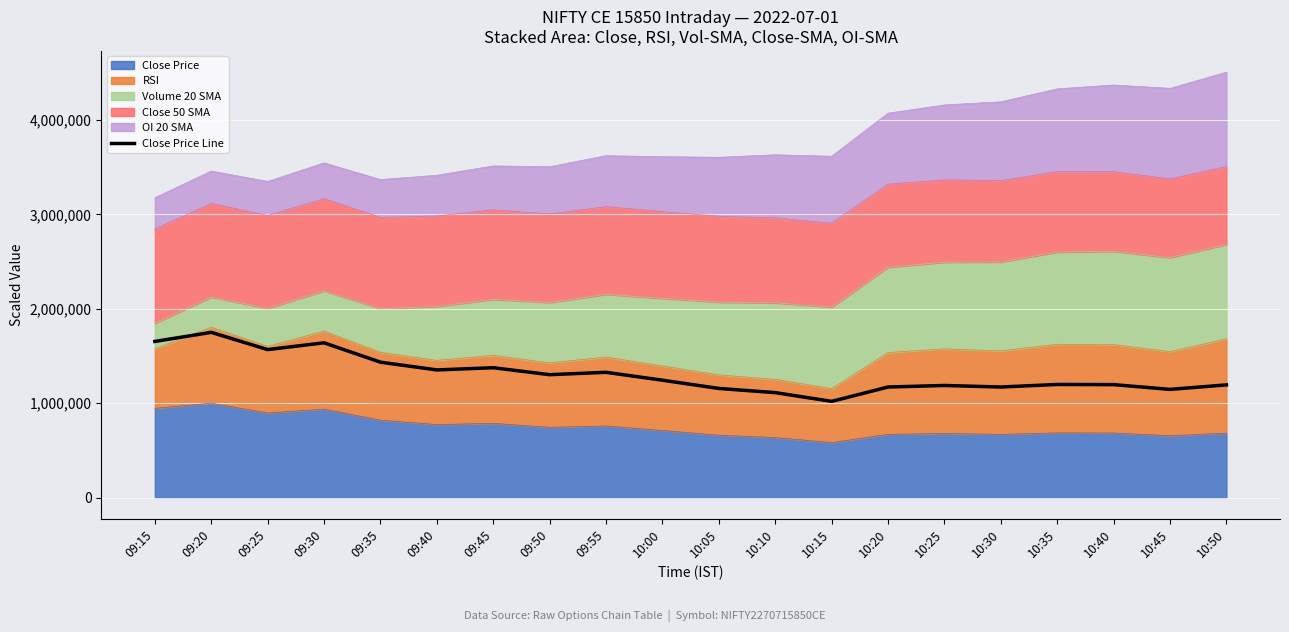

Reading right to left, extract all data points from this chart.

1193386.5	1145651.1	1196088.5	1197889.9	1170869.8	1187081.8	1170869.8	1018656.7	1111425.6	1155558.4	1242923.3	1326685.5	1301466.8	1375321.7	1351904.3	1433865.2	1639217.7	1567164.2	1750000.0	1653628.4